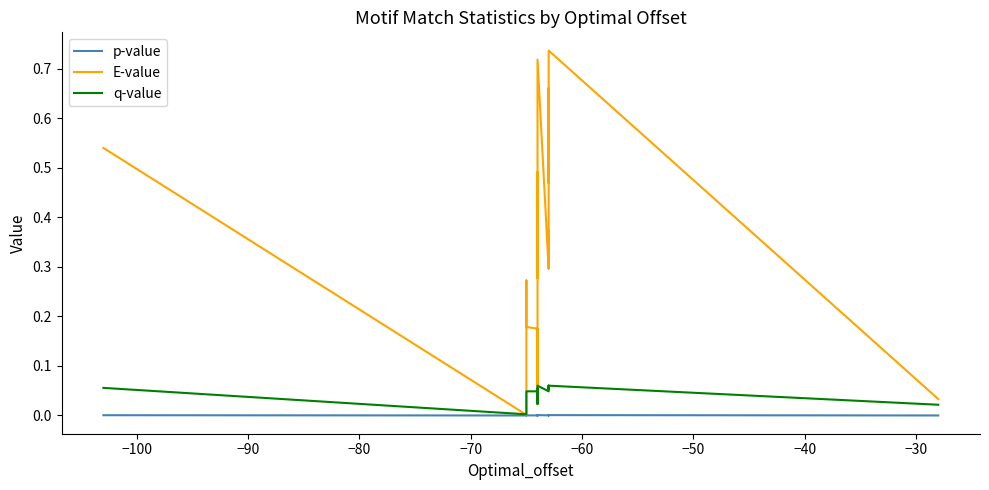

True or false: E-value has more than 1 points higher than both neighbors.

True